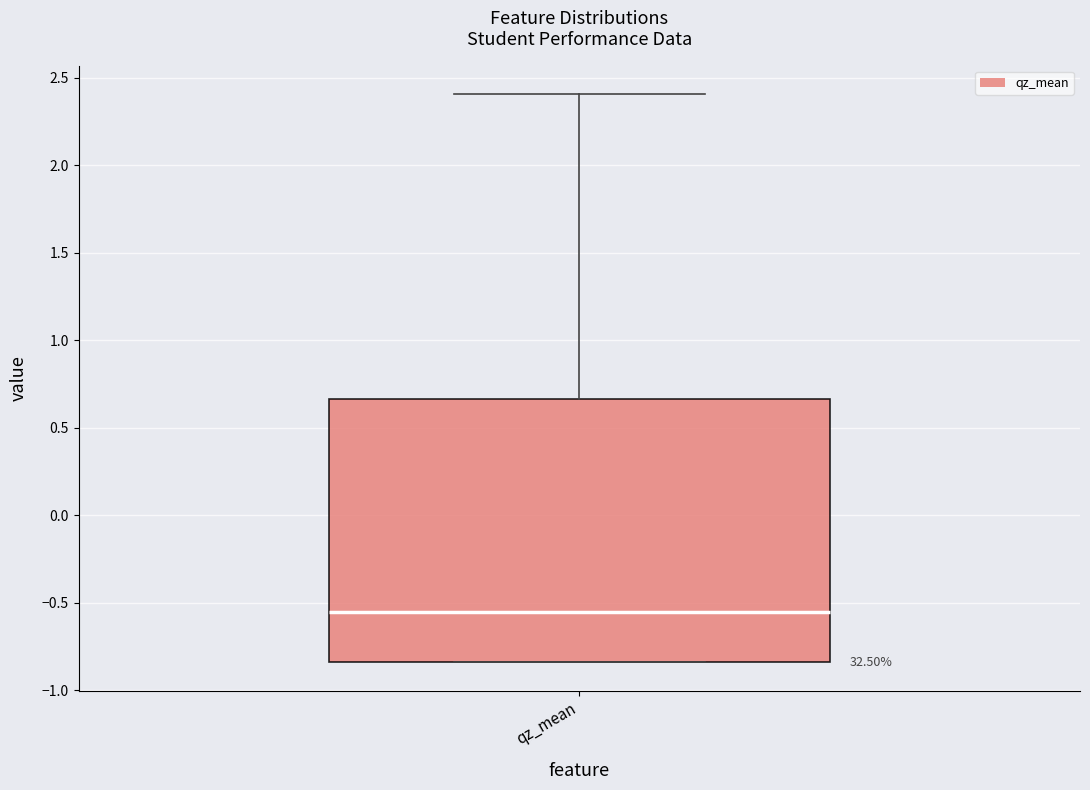

Transcribe this box plot: give where the median line is, the range the box spans, and where the two whiskers end, as read against the y-axis. The values are not printed on the chart, so give them approximately, as read against the axis.

median -0.55, box -0.85 to 0.65, whiskers -0.85 to 2.40